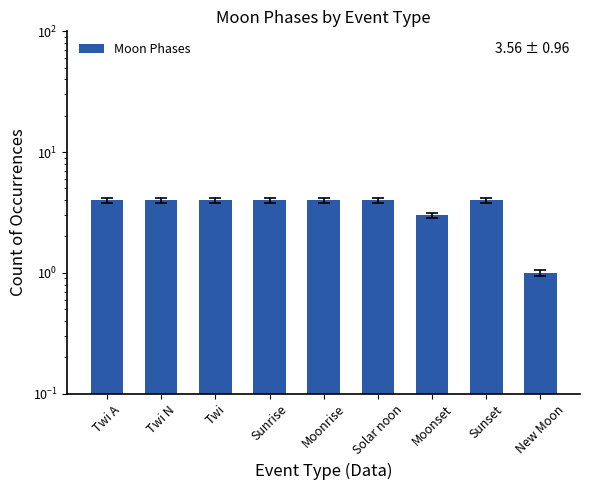

How many values are below 4?

2